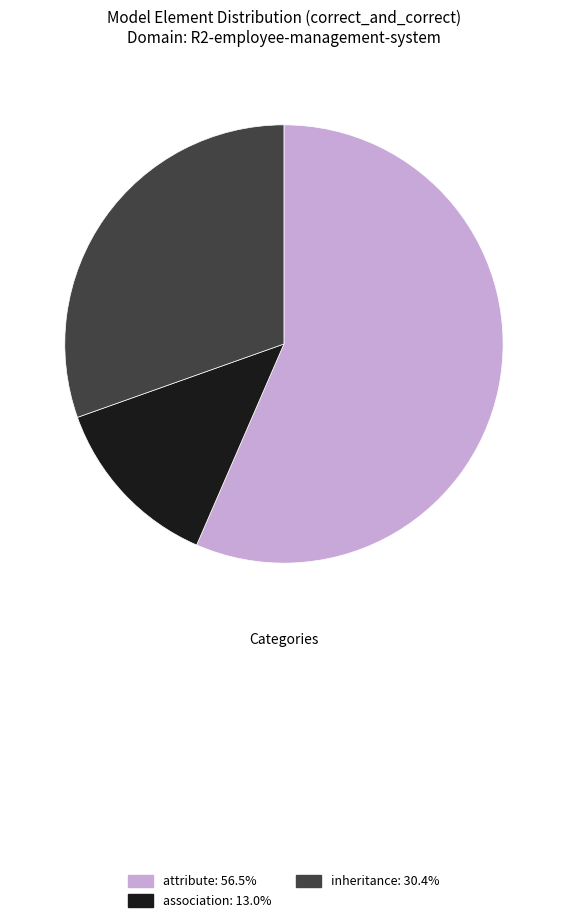

Do attribute and association together represent more than half of the pie?

Yes